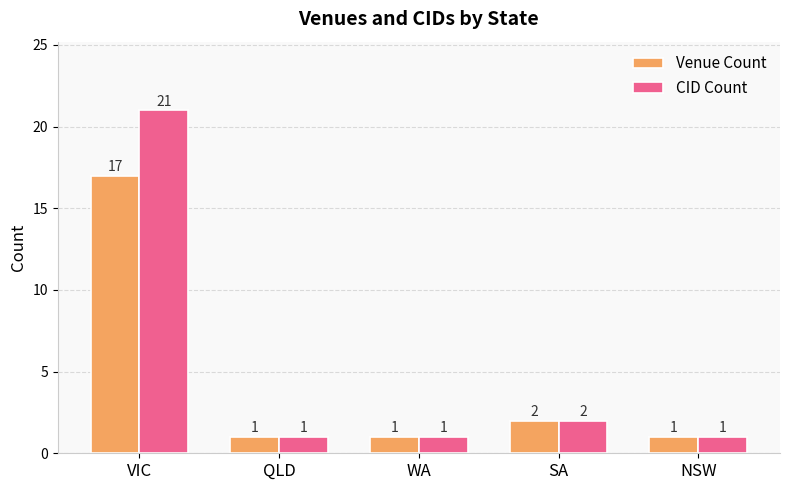

Which series has the largest range (max minus min)?

CID Count